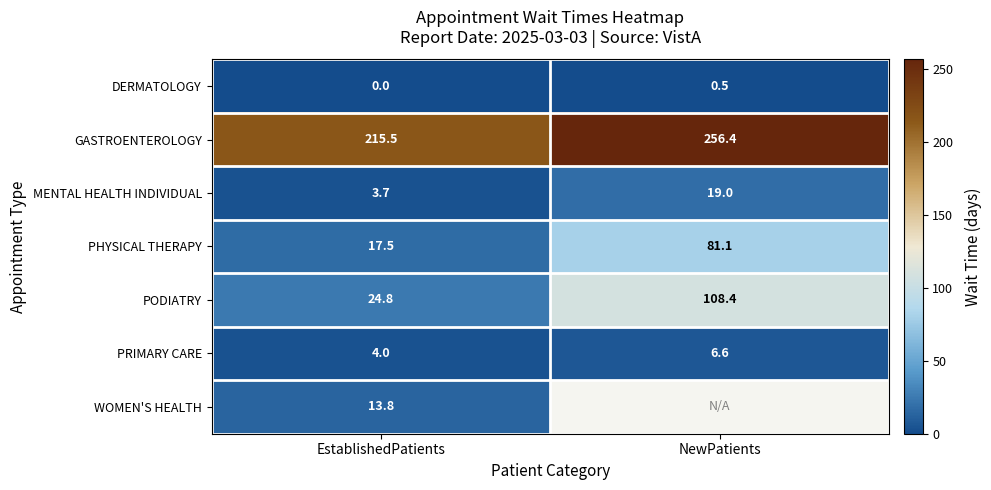

The value of GASTROENTEROLOGY at EstablishedPatients is 215.5. True or false?

True